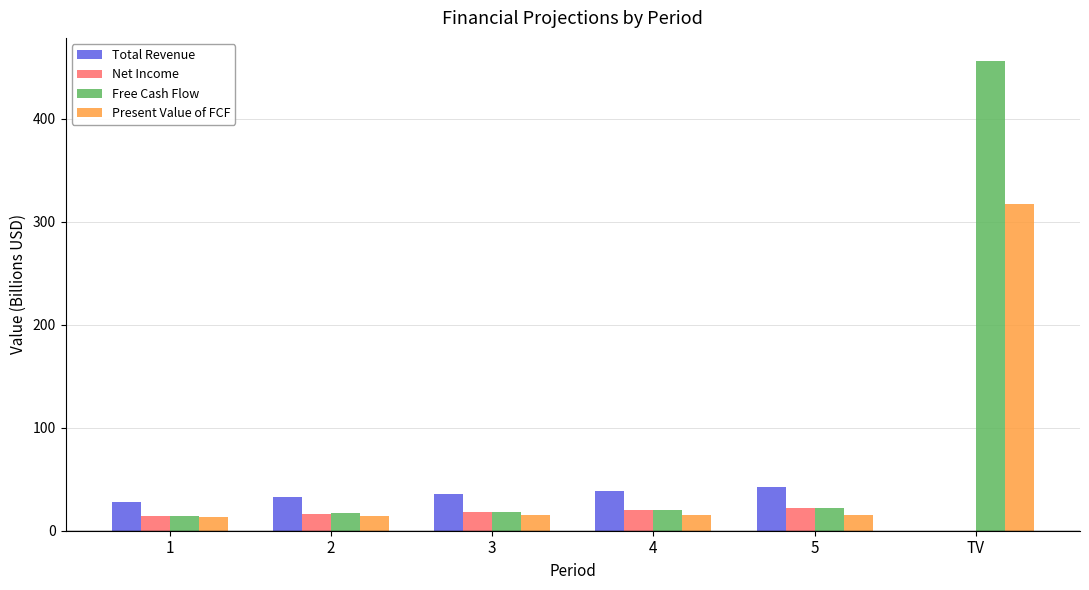

What are all the series names shown in the legend?

Total Revenue, Net Income, Free Cash Flow, Present Value of FCF